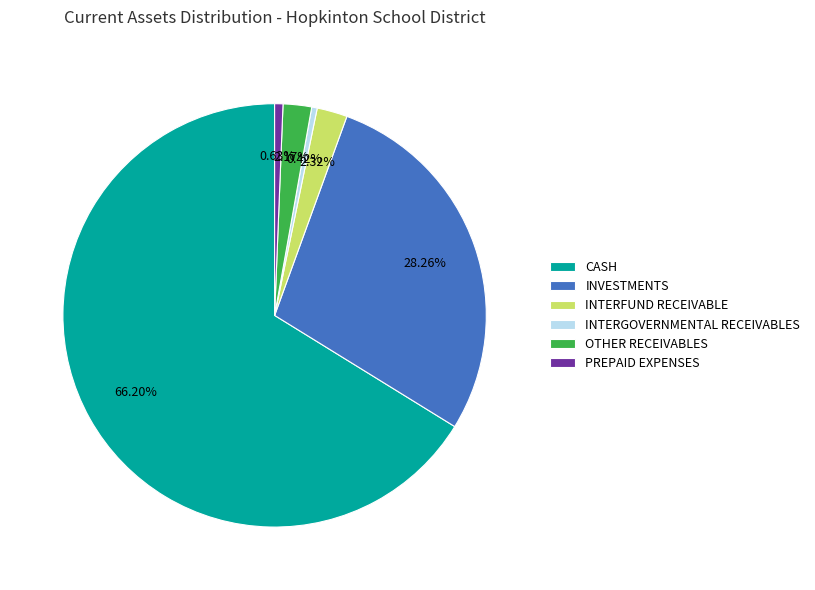

Is it true that INTERFUND RECEIVABLE is 2% of the pie?

True